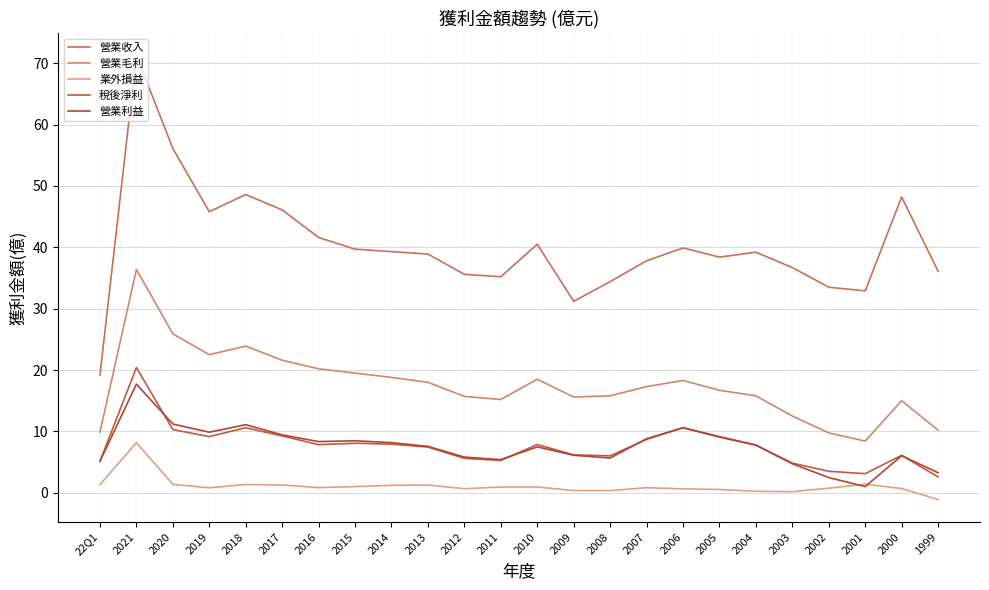

Count the number of categories in the chart.

24